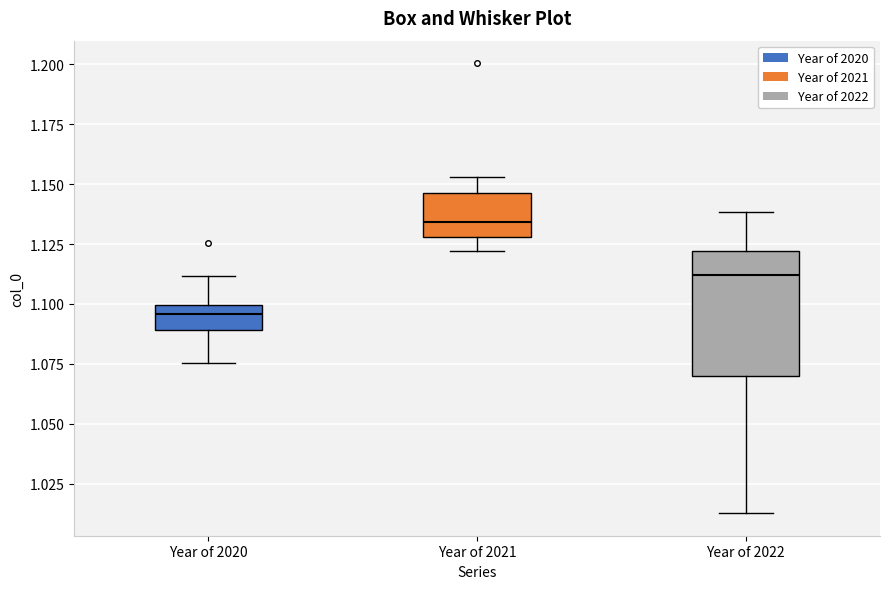

Reading left to right, transcribe this box plot: for each box, give where its median line is, the range the box spans, and where its two whiskers end, as read against the y-axis. The values are not printed on the chart, so give them approximately, as read against the axis.

Year of 2020: median 1.095, box 1.090 to 1.100, whiskers 1.075 to 1.110
Year of 2021: median 1.135, box 1.130 to 1.145, whiskers 1.120 to 1.155
Year of 2022: median 1.110, box 1.070 to 1.120, whiskers 1.015 to 1.140